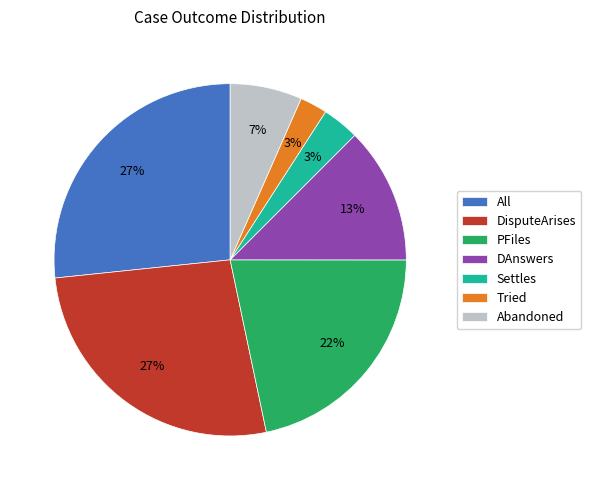

Which has a higher value, DisputeArises or Settles?

DisputeArises